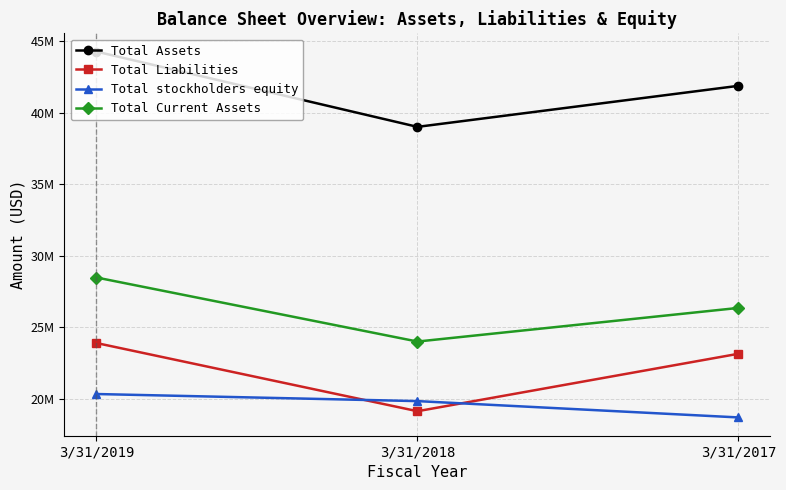

What is the difference between the Total stockholders equity values at 3/31/2019 and 3/31/2018?

495261